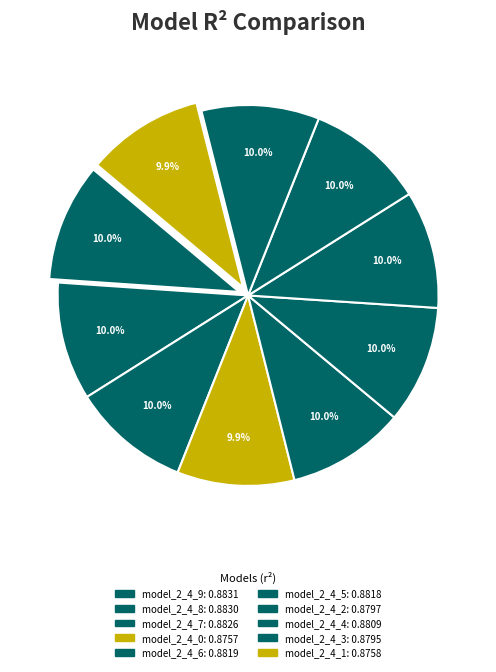

Do model_2_4_8 and model_2_4_7 together represent more than half of the pie?

No